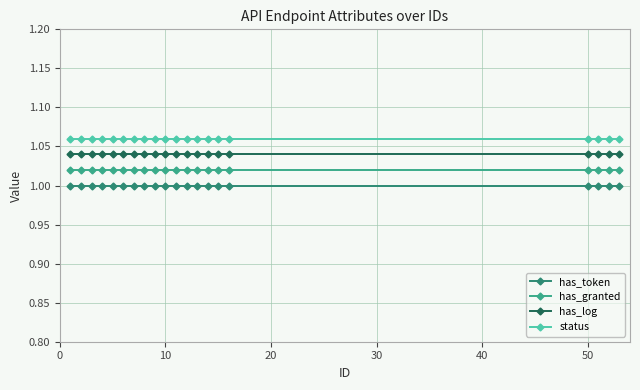

True or false: status and has_log intersect in this chart.

False